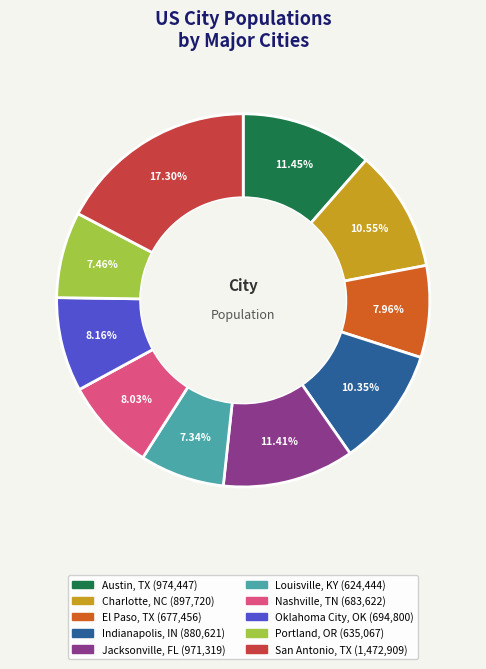

Is San Antonio, TX the majority of the pie?

No